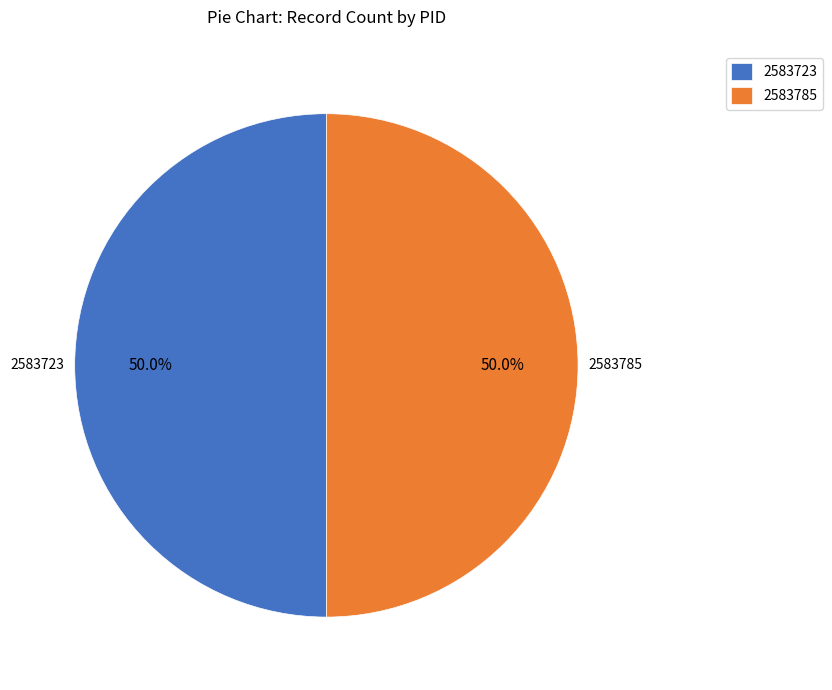

To the nearest percent, what percentage of the pie is 2583785?

50%